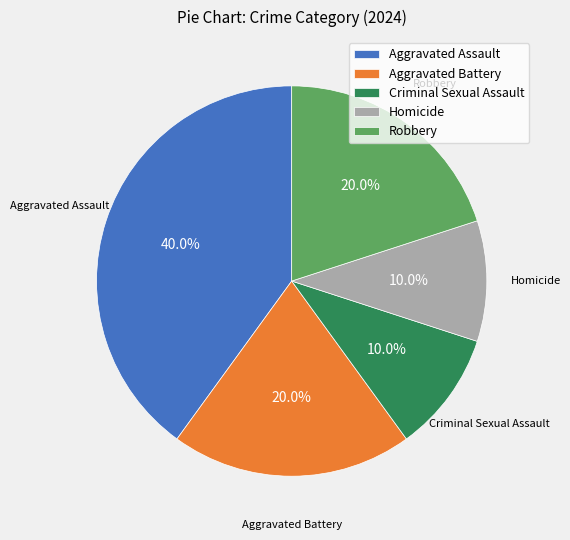

How many slices are in this pie chart?

5